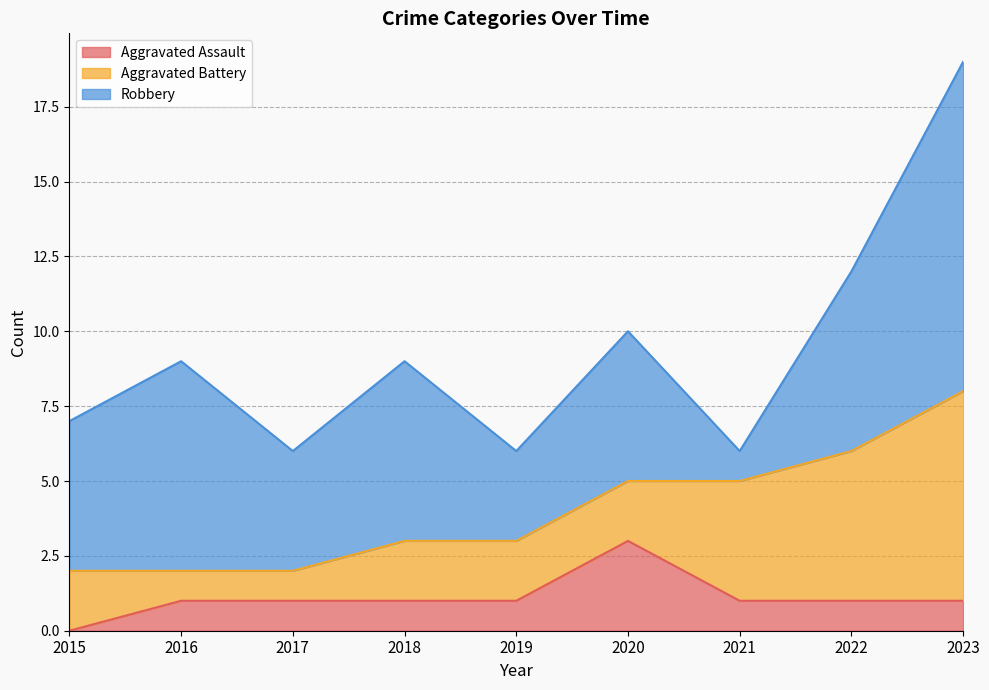

At which label does Aggravated Battery first exceed 2?

2021